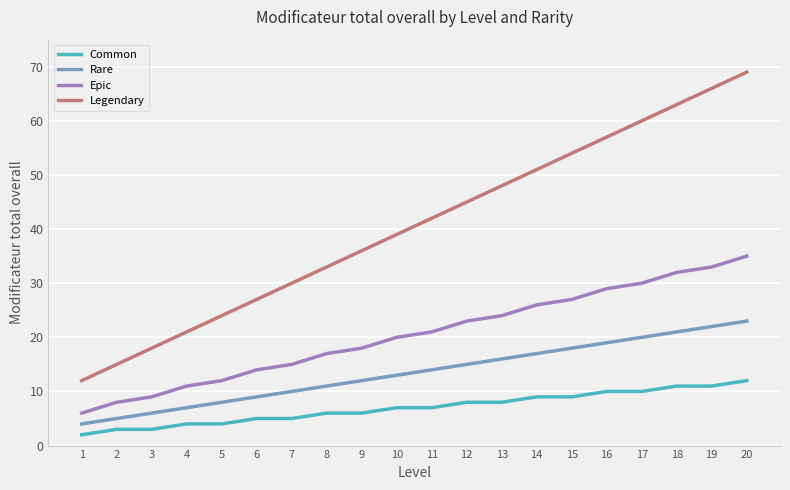

Which series changed the most between 3 and 13?

Legendary